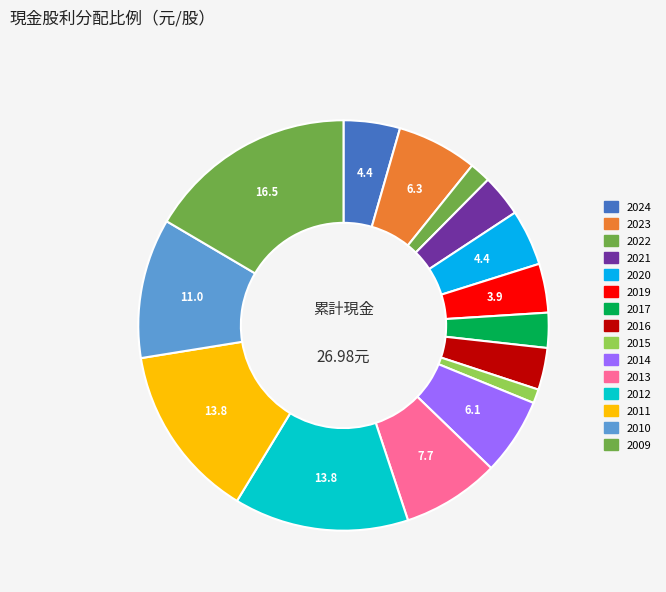

Is there a majority slice in this chart?

No